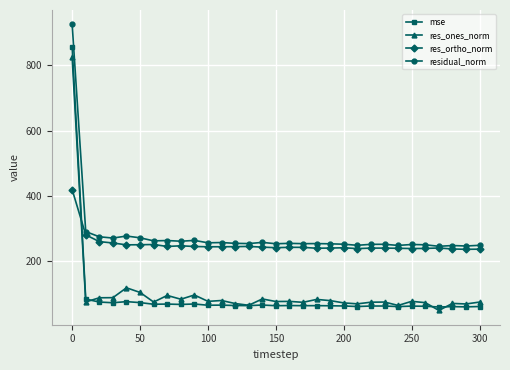

What is the minimum value shown in the chart?

50.2